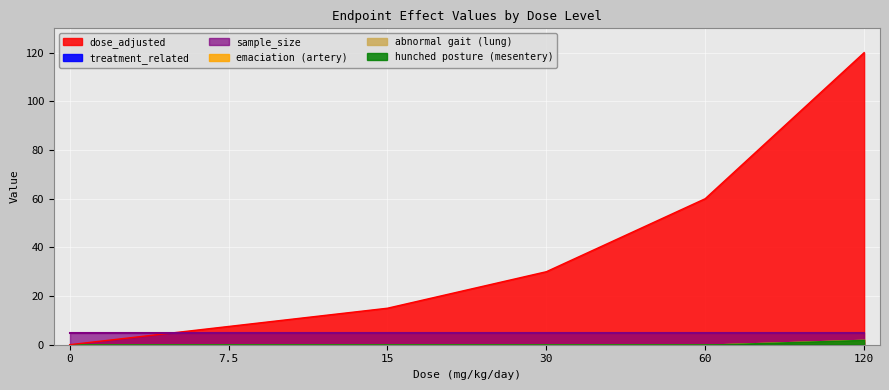

What is the total value across all series at 60?

65.0